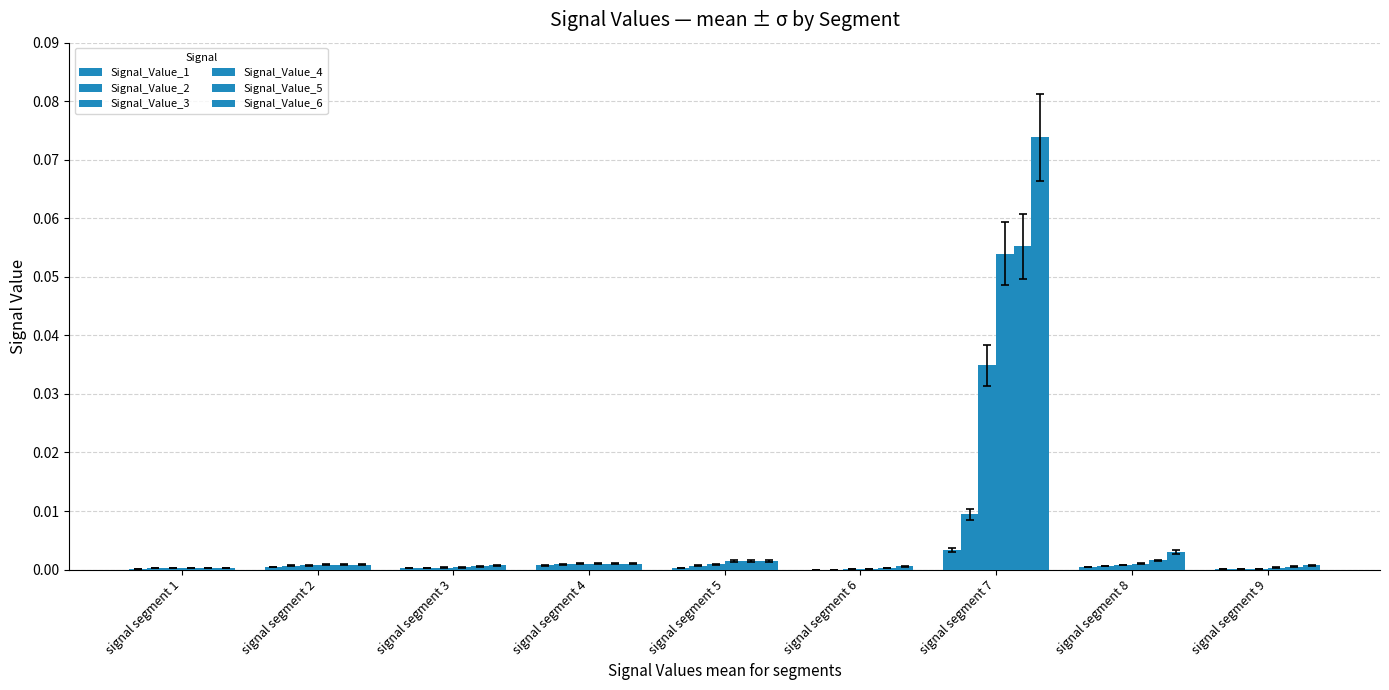

What is the value of the Signal_Value_6 bar at the 7th from the left?

0.1